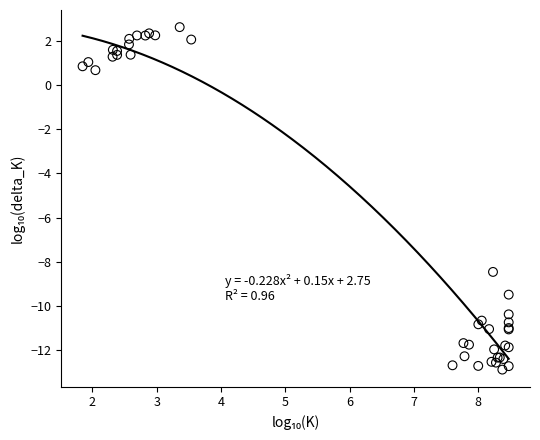

What Y value in the scatter plot is closest to -5?

-8.5